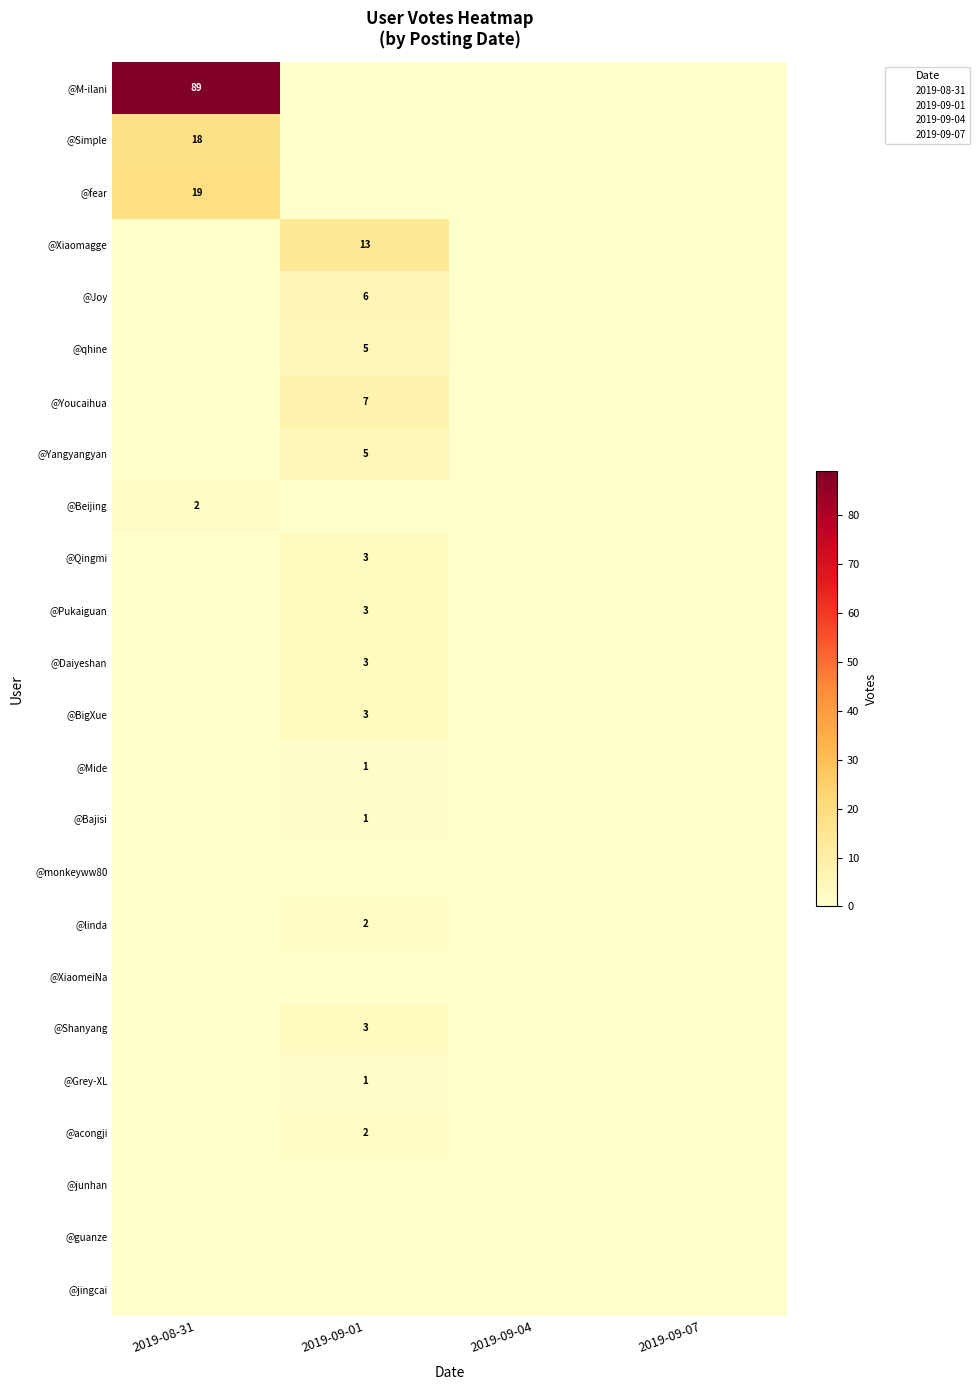

How many series are shown in this chart?

24